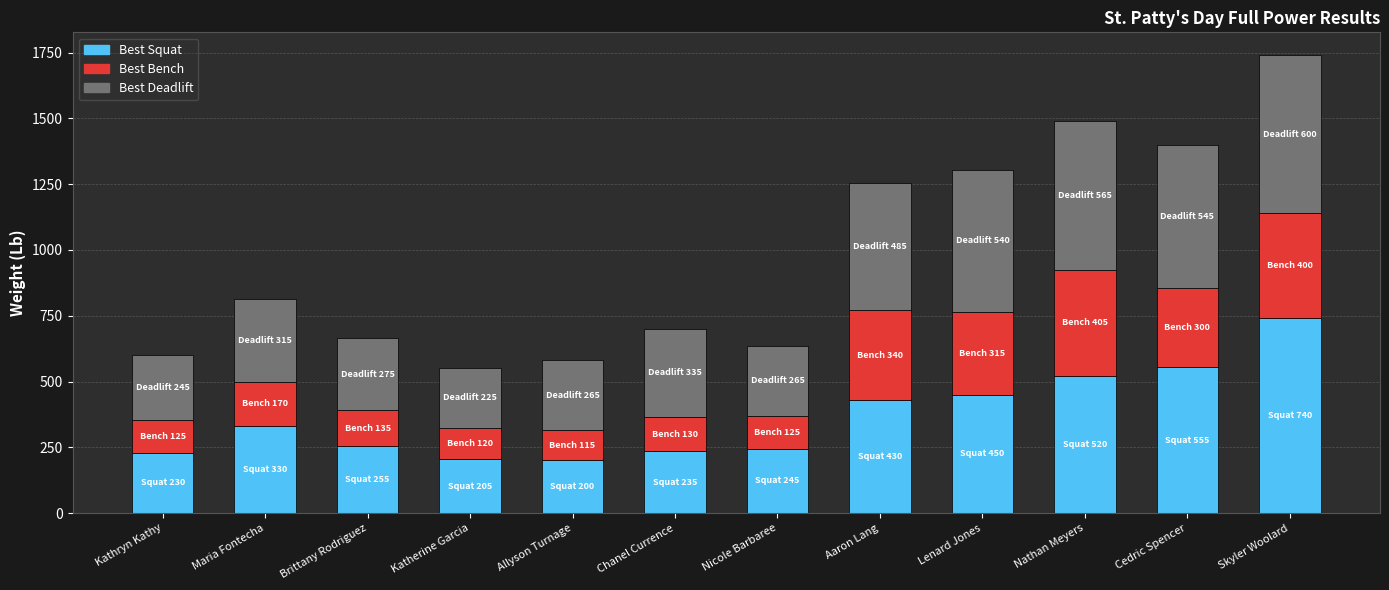

At which label is Best Squat closest to 470?

Lenard Jones